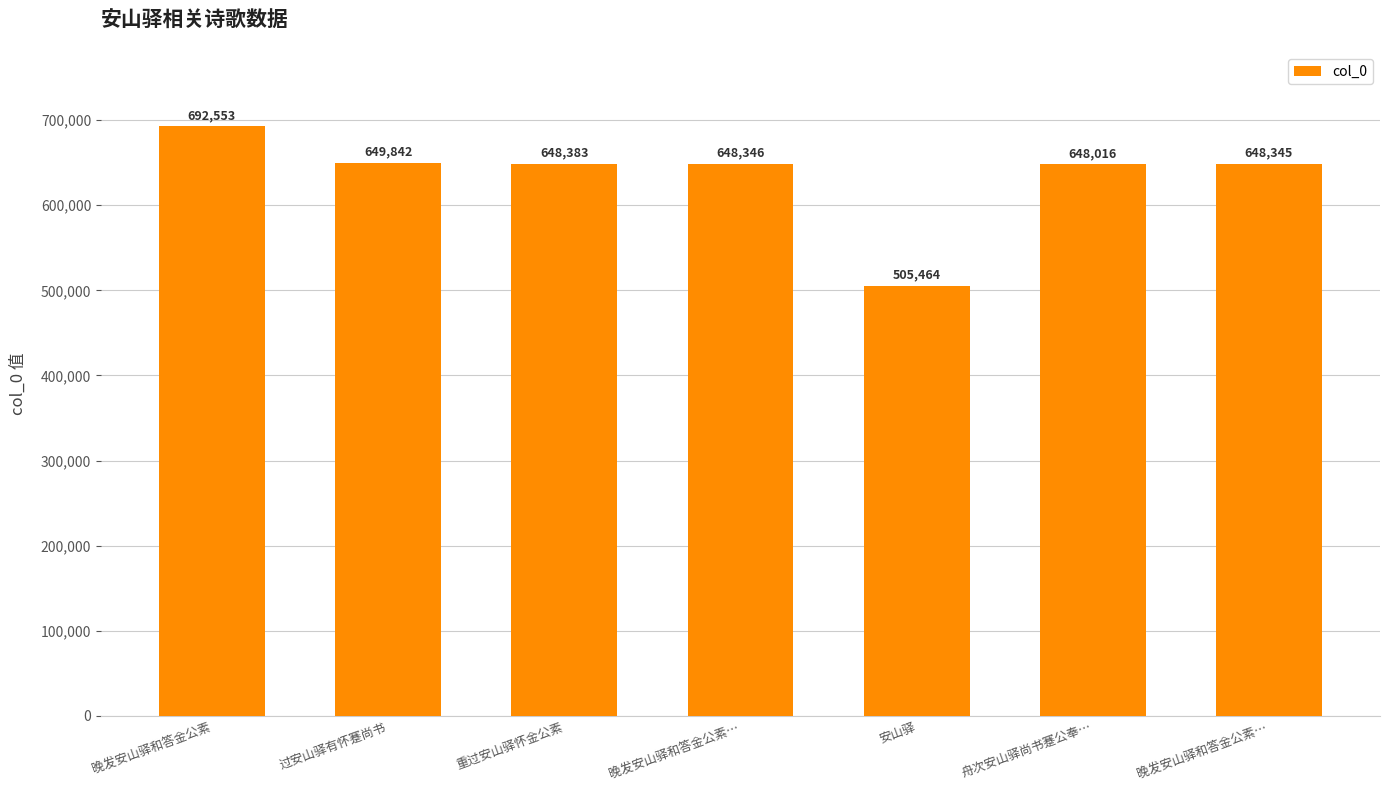

True or false: the data shows 185049 at 晚发安山驿和答金公素….

False